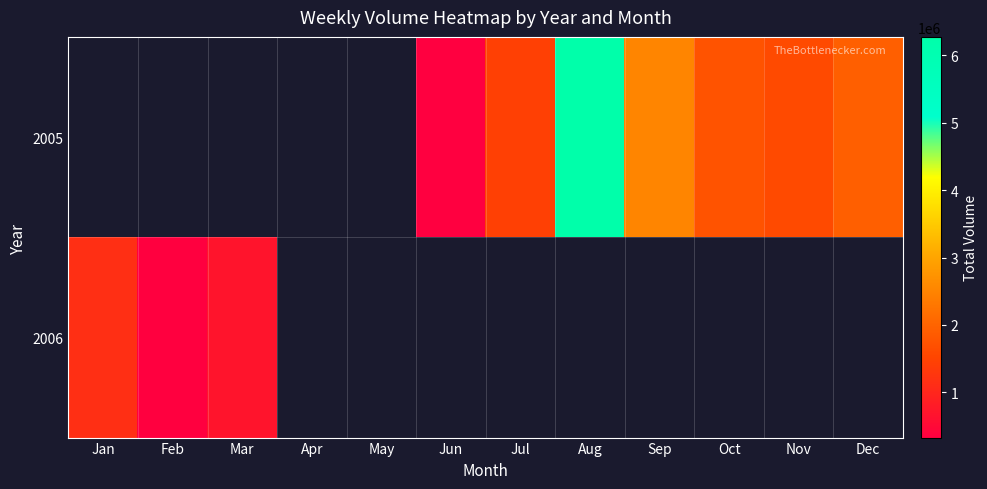

Rank the series by their maximum value, from lowest to highest.

2006, 2005